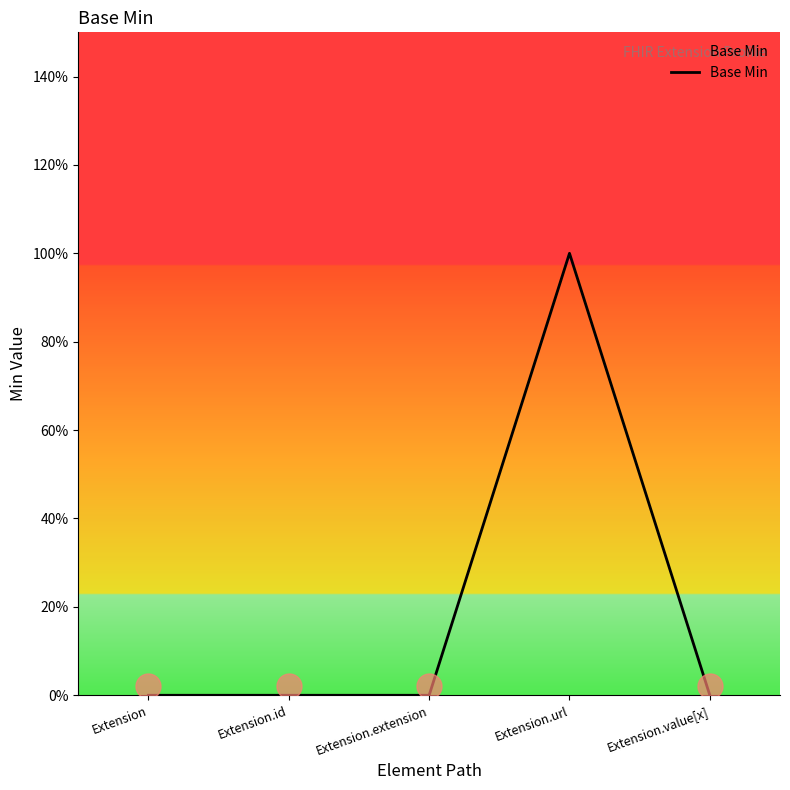

Does the chart have visible grid lines?

No